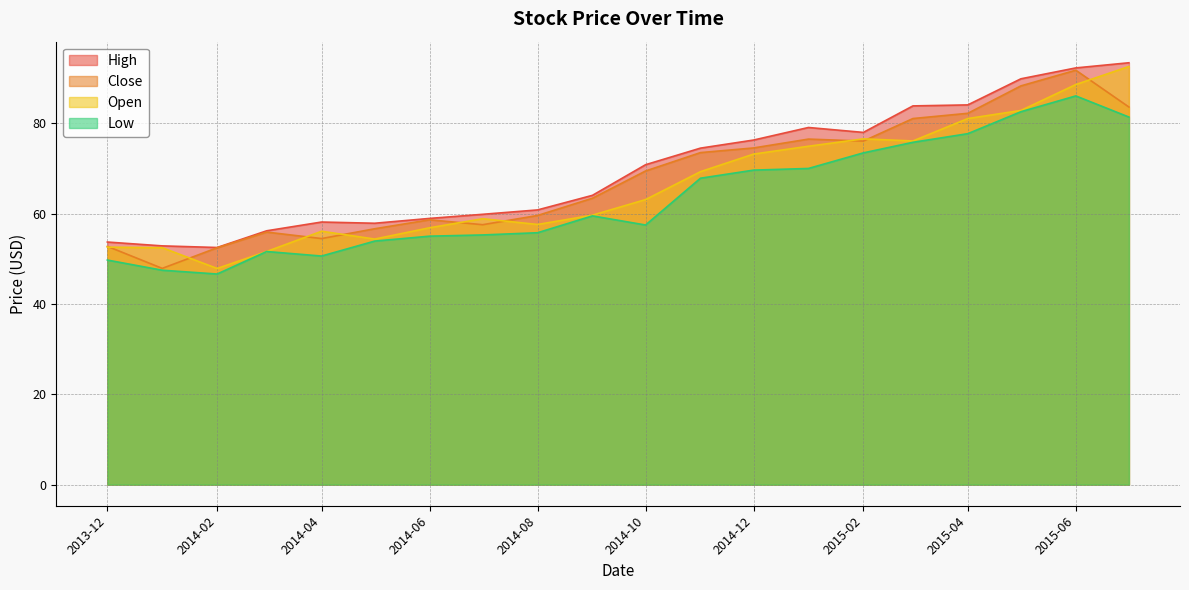

What is the total value across all series at 2014-10?

260.9